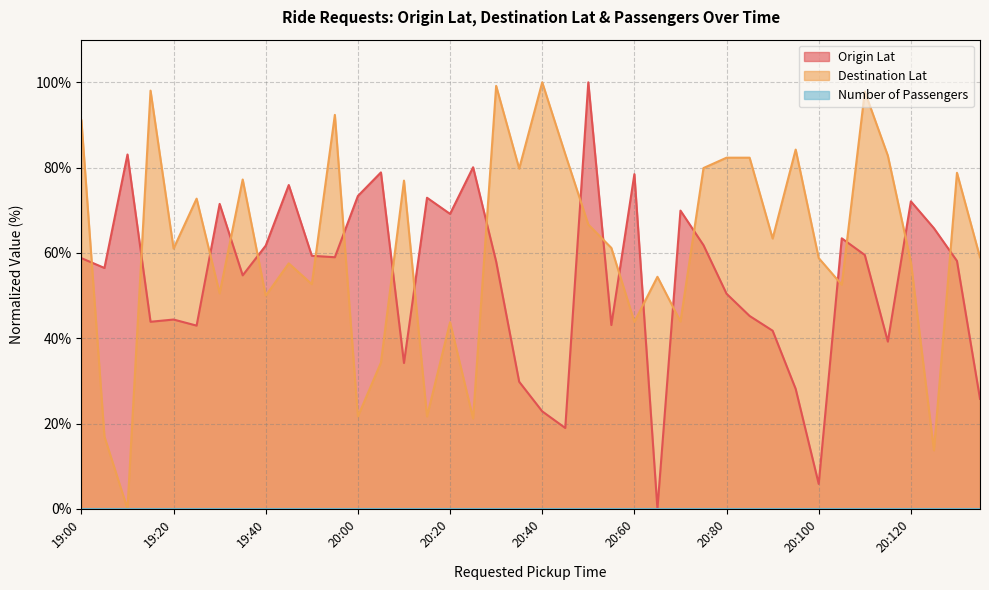

True or false: Origin Lat and Destination Lat intersect in this chart.

True